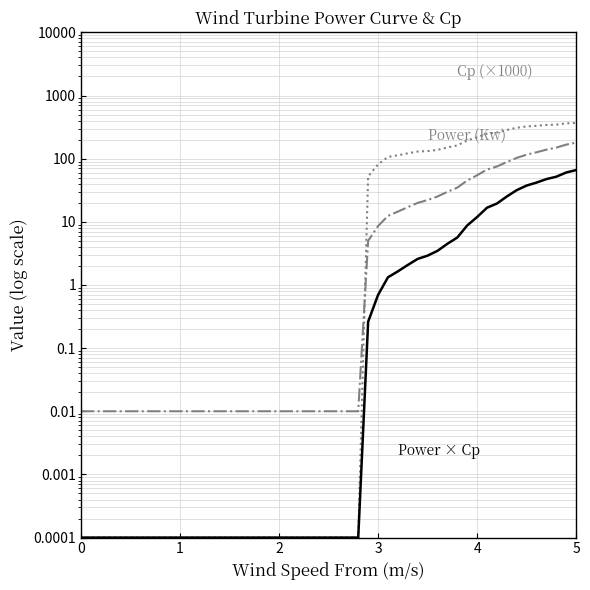

At how many categories does at least one series exceed 318?

6